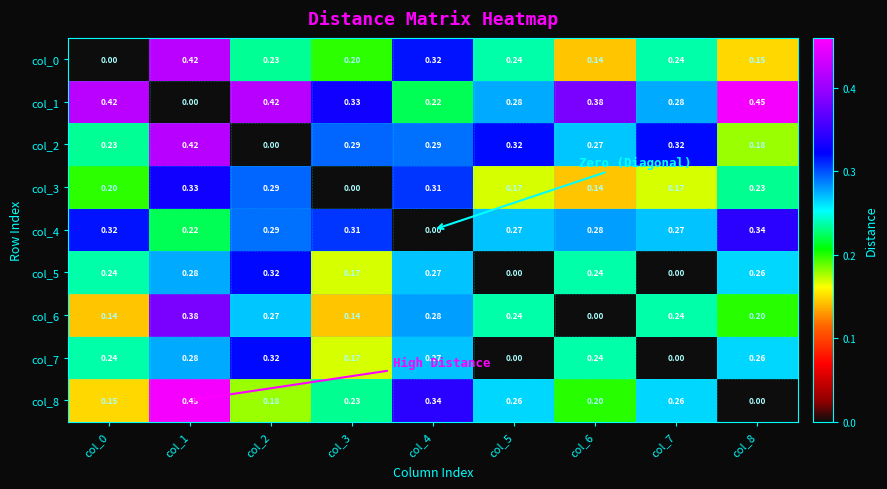

Is the value of col_2 at col_4 greater than the value of col_0 at col_2?

Yes